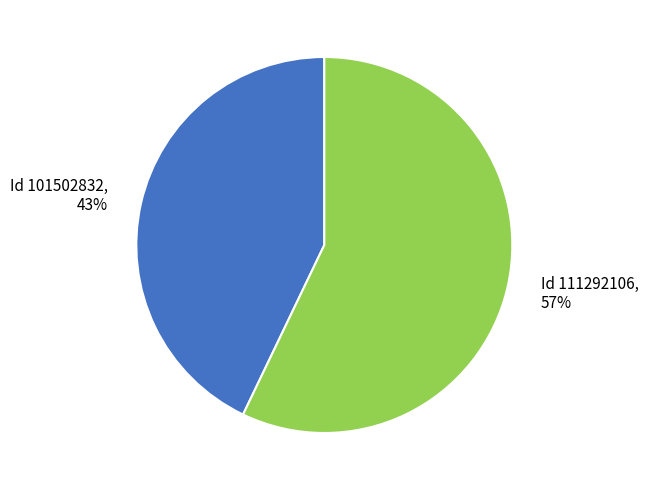

Does any single category account for the majority?

Yes